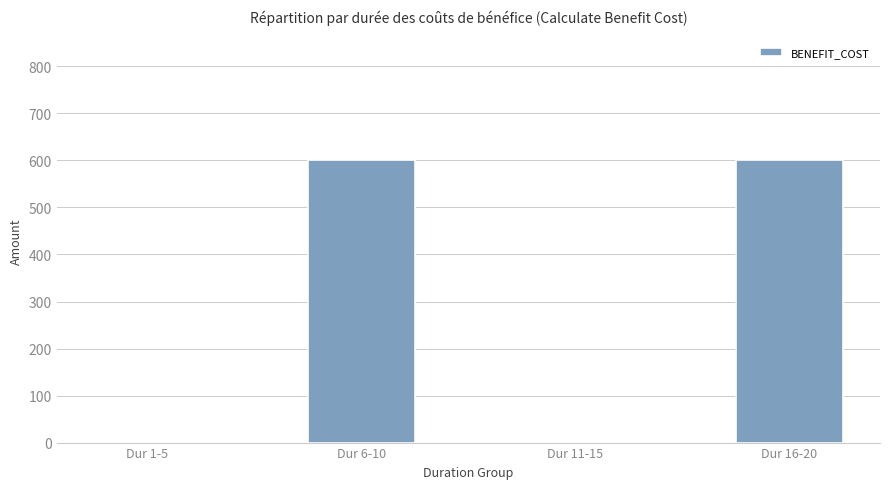

Reading right to left, extract all data points from this chart.

600	0	600	0